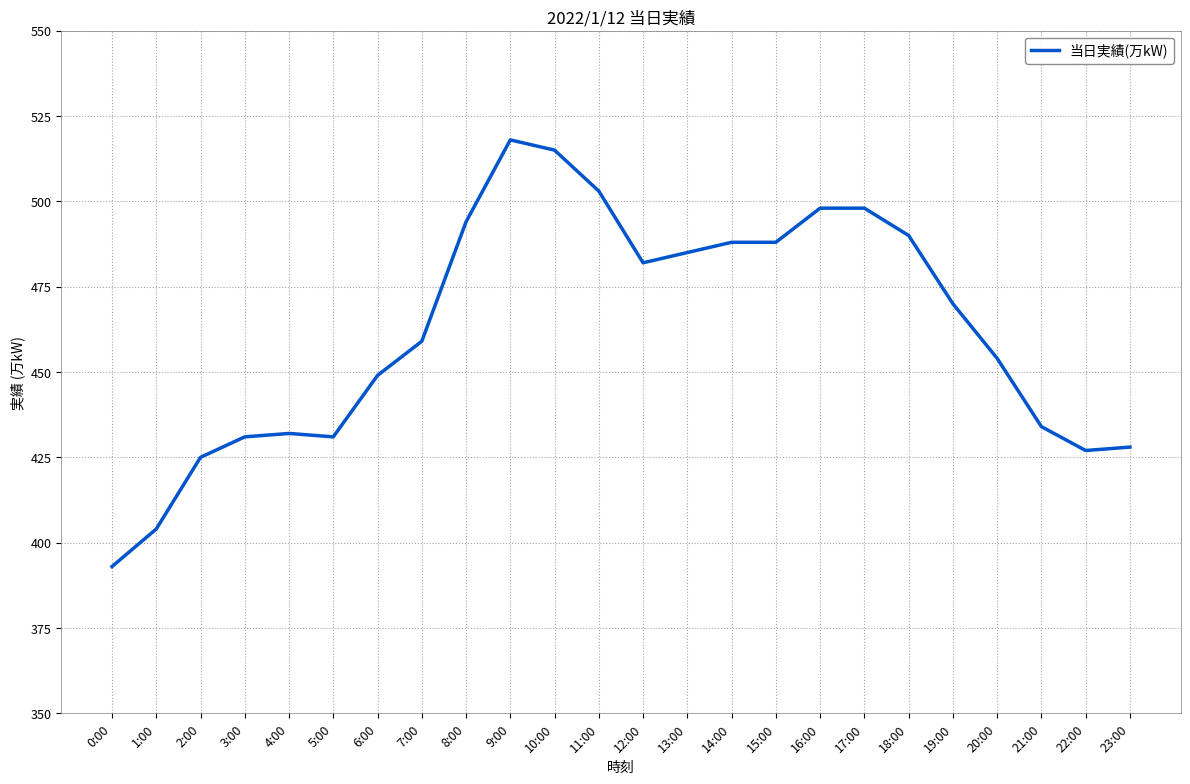

Which label corresponds to the smallest value in the chart?

0:00